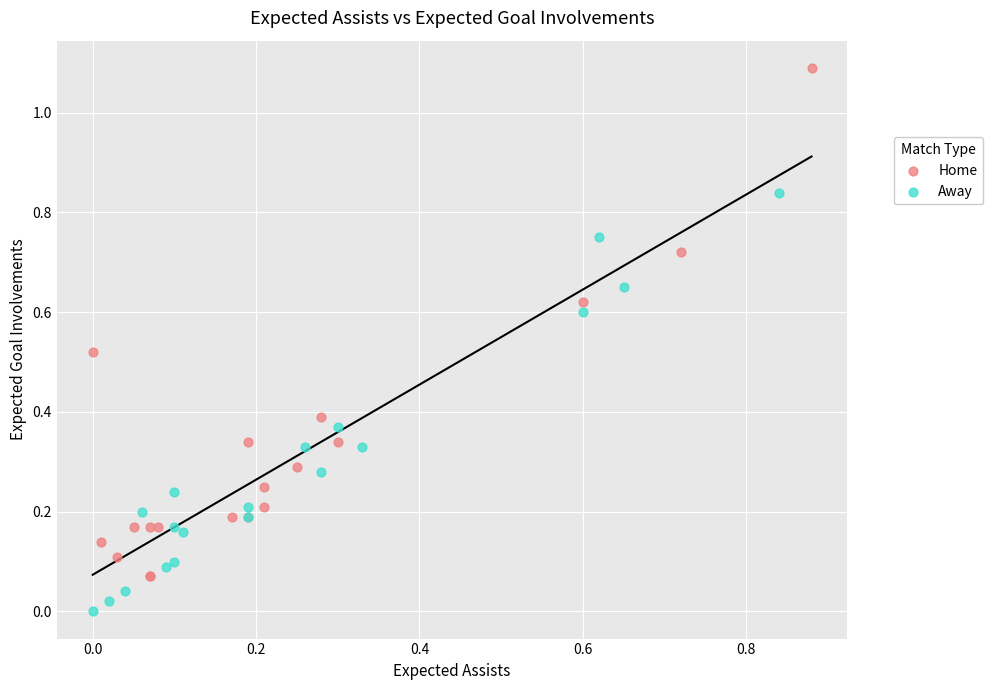

Which series reaches the maximum Y coordinate?

Home